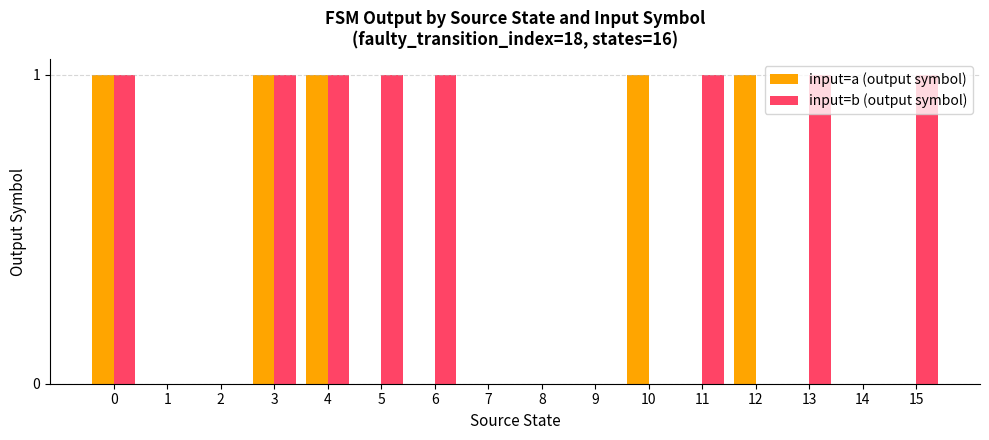

How many data points does each series have?

16